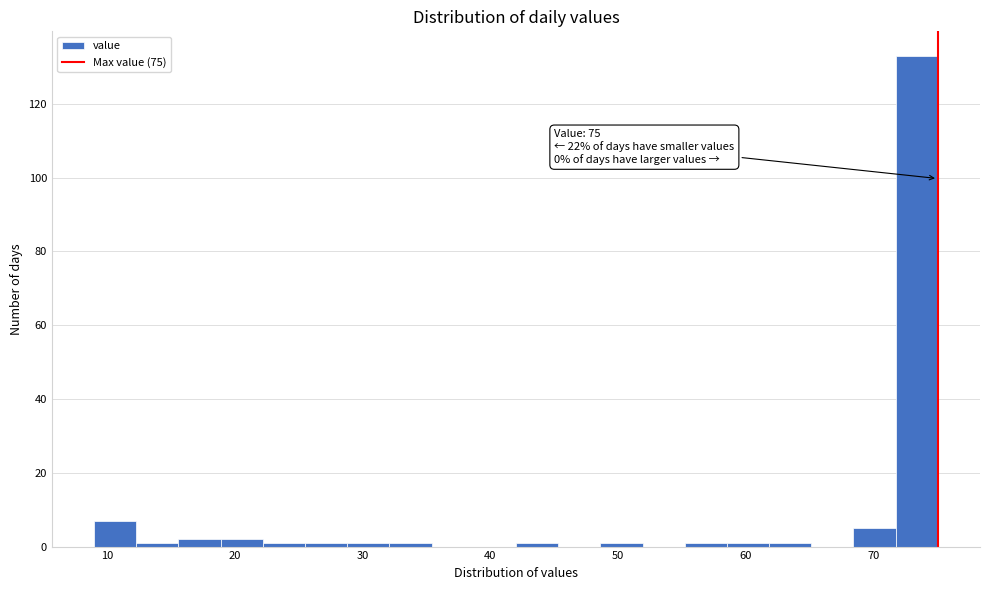

Around what value on the x-axis is the tallest bar? Give the approximate position of its centre, as read against the axis.

73